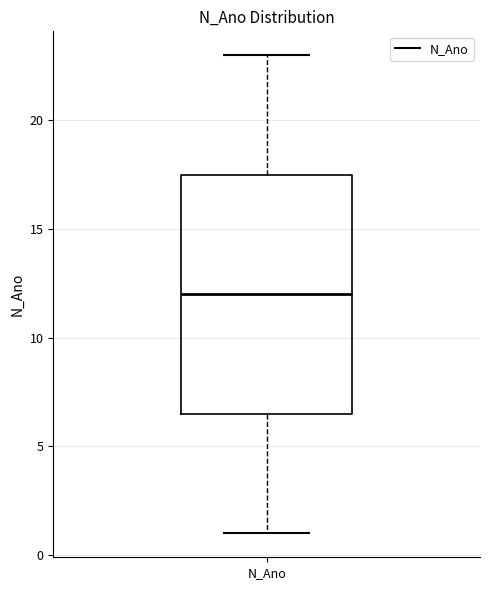

Read this box plot against the y-axis: the position of the median line, the range covered by the box, and the ends of both whiskers. The values are not printed on the chart, so give them approximately, as read against the axis.

median 12.0, box 6.5 to 17.5, whiskers 1.0 to 23.0